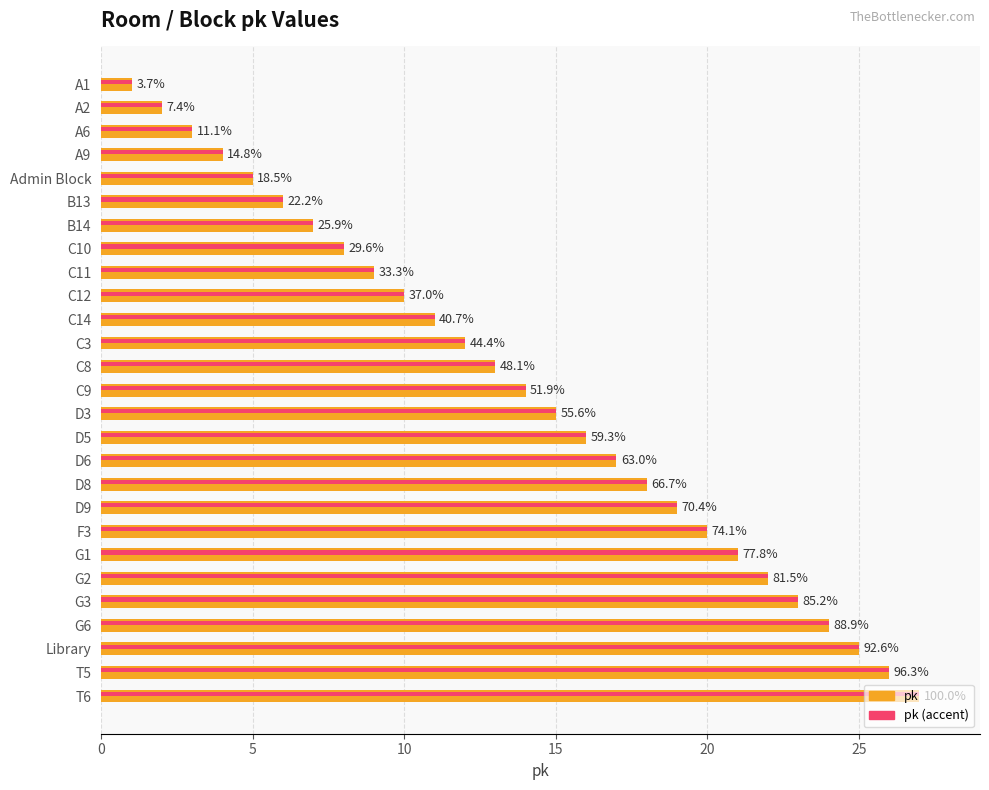

What are all the series names shown in the legend?

pk, pk (accent)